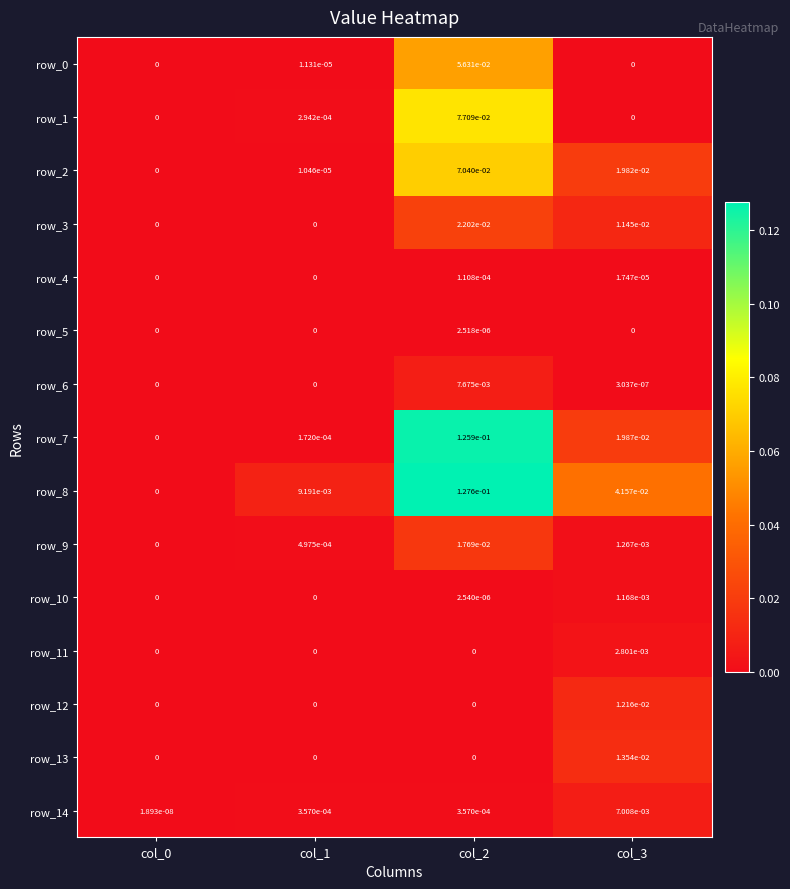

The value of row_4 at col_2 is 0.0. True or false?

True